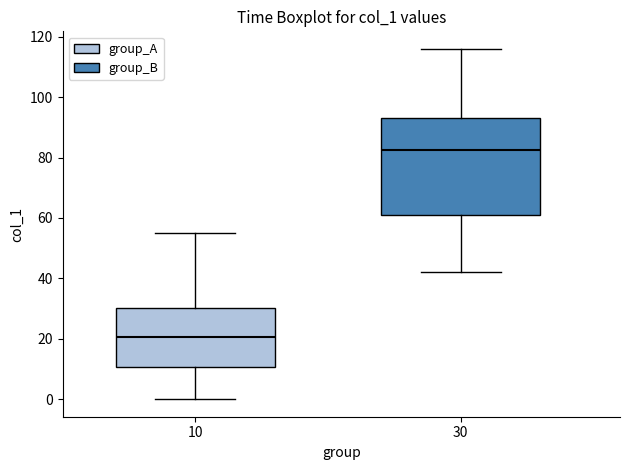

Where is the upper edge of the box at x = 10 on the y-axis? The values are not printed on the chart, so give them approximately, as read against the axis.

30